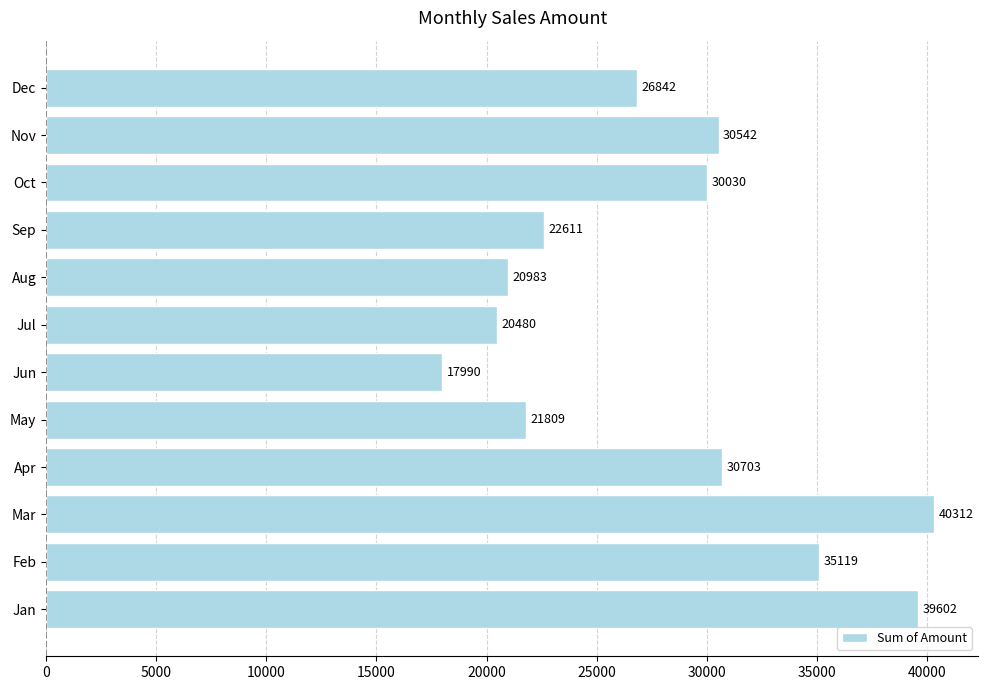

Rank the categories by value from lowest to highest.

Jun, Jul, Aug, May, Sep, Dec, Oct, Nov, Apr, Feb, Jan, Mar